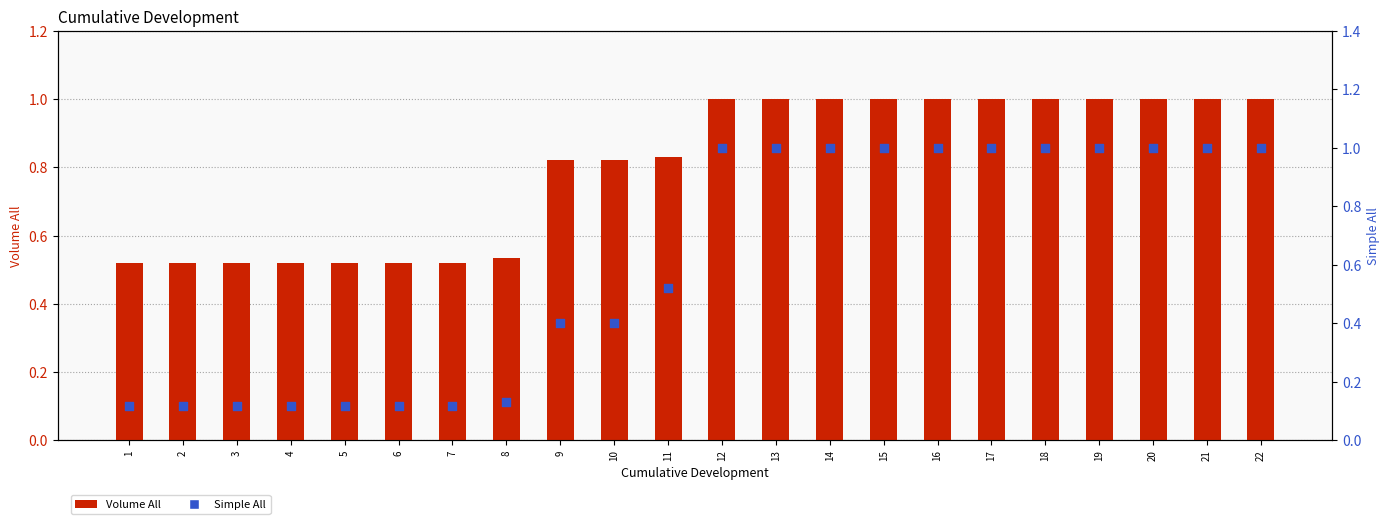

Which series contains the lowest Y value?

Simple All